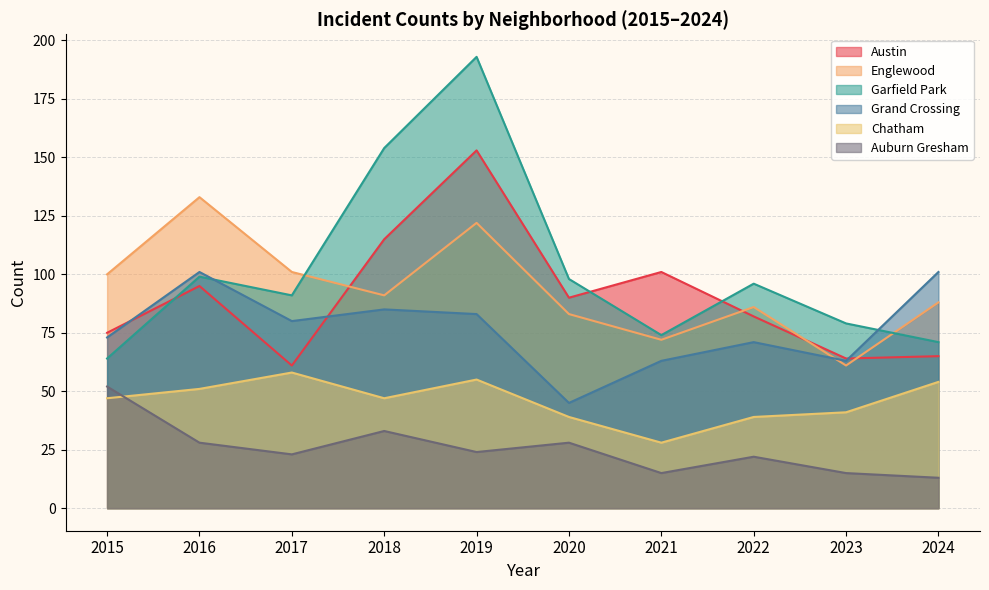

In Austin, how many points are higher than both neighbors (excluding endpoints)?

3